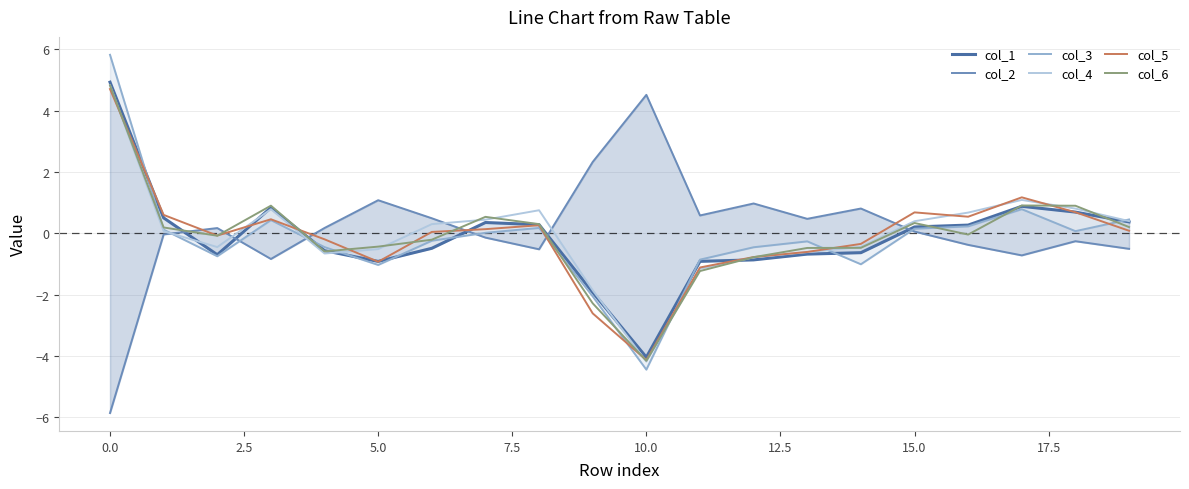

In col_4, how many points are higher than both neighbors (excluding endpoints)?

3